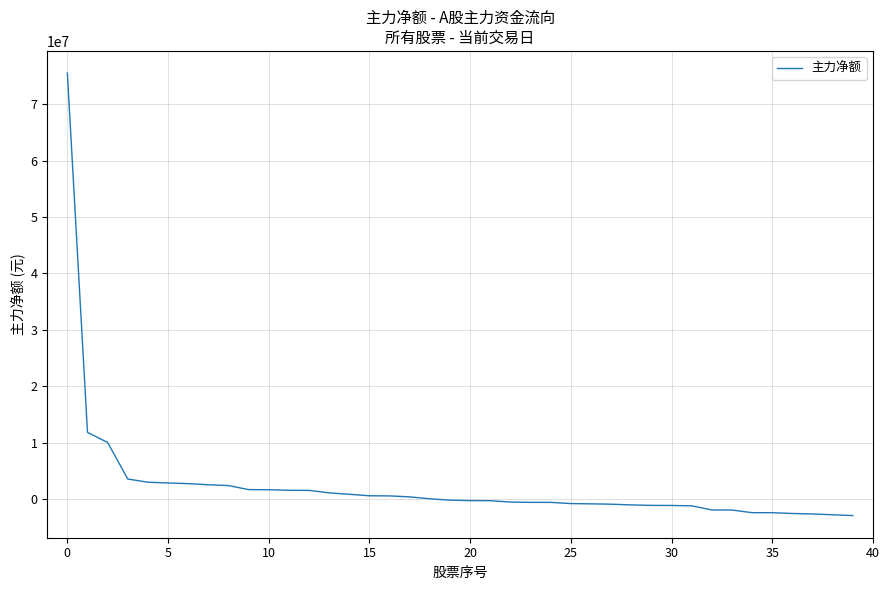

What is the difference between the maximum and minimum values?

78410685